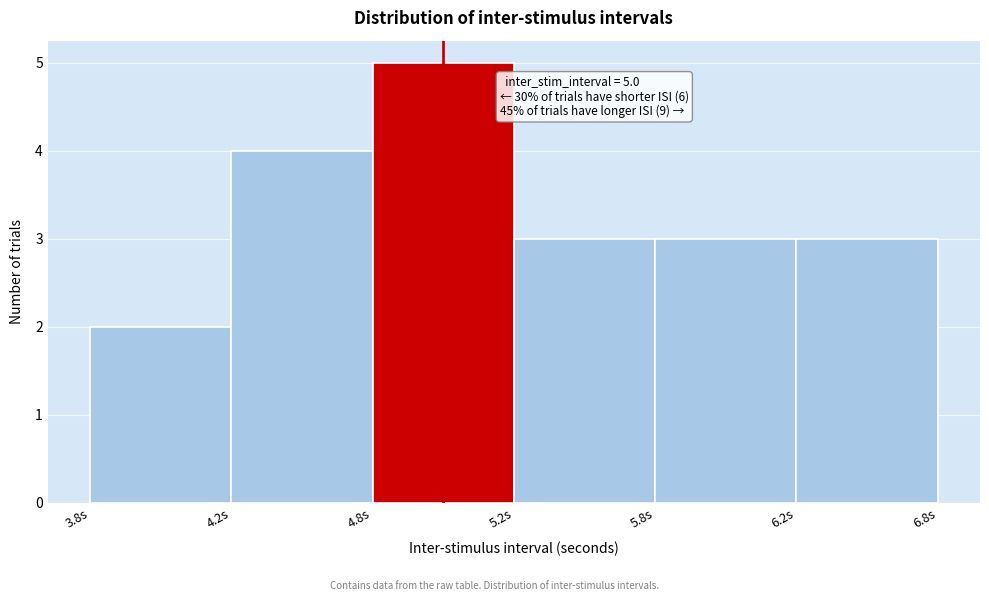

Reading left to right, what are all the values shown in this chart?

3.8s=2	4.2s=4	4.8s=5	5.2s=3	5.8s=3	6.2s=3